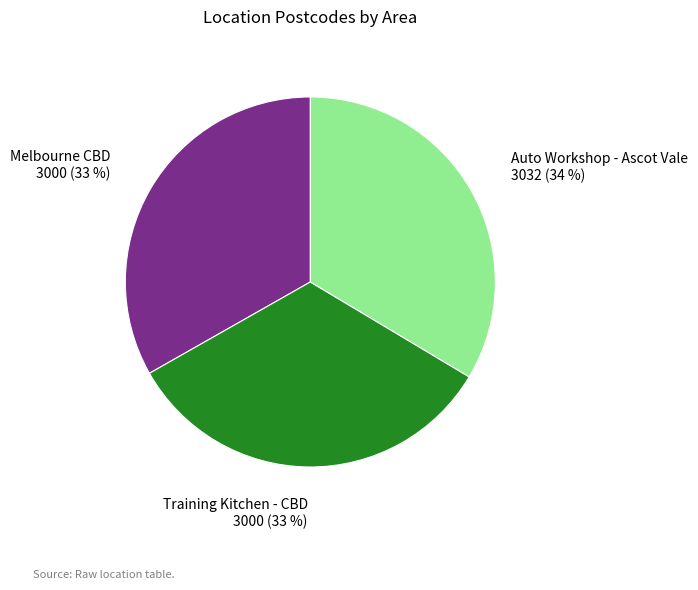

Is it true that Melbourne CBD is 33% of the pie?

True